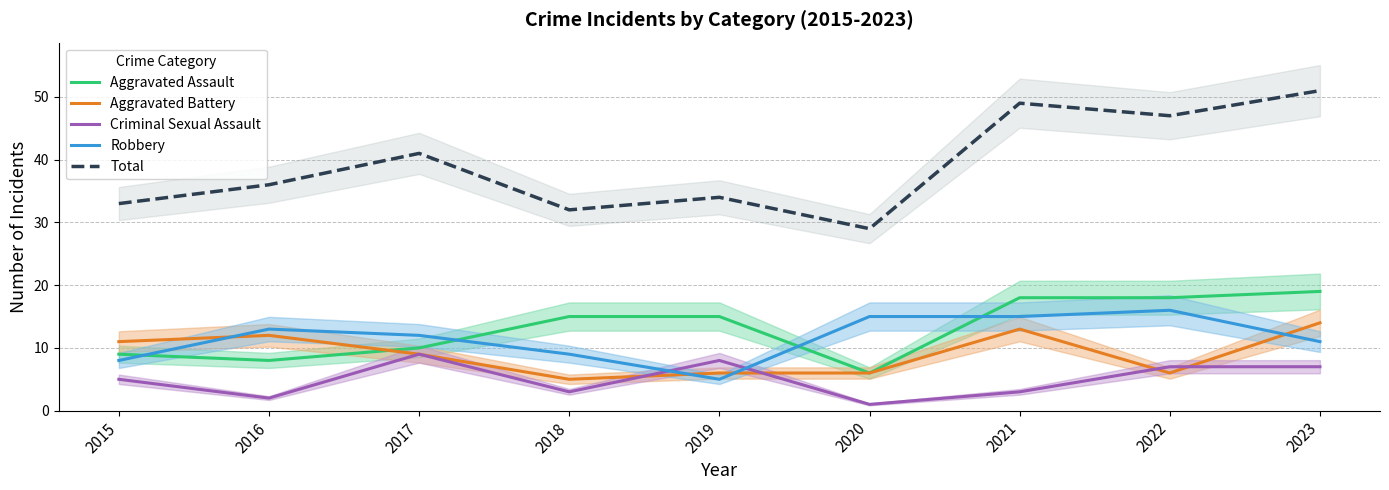

At which label does Aggravated Battery reach its peak?

2023